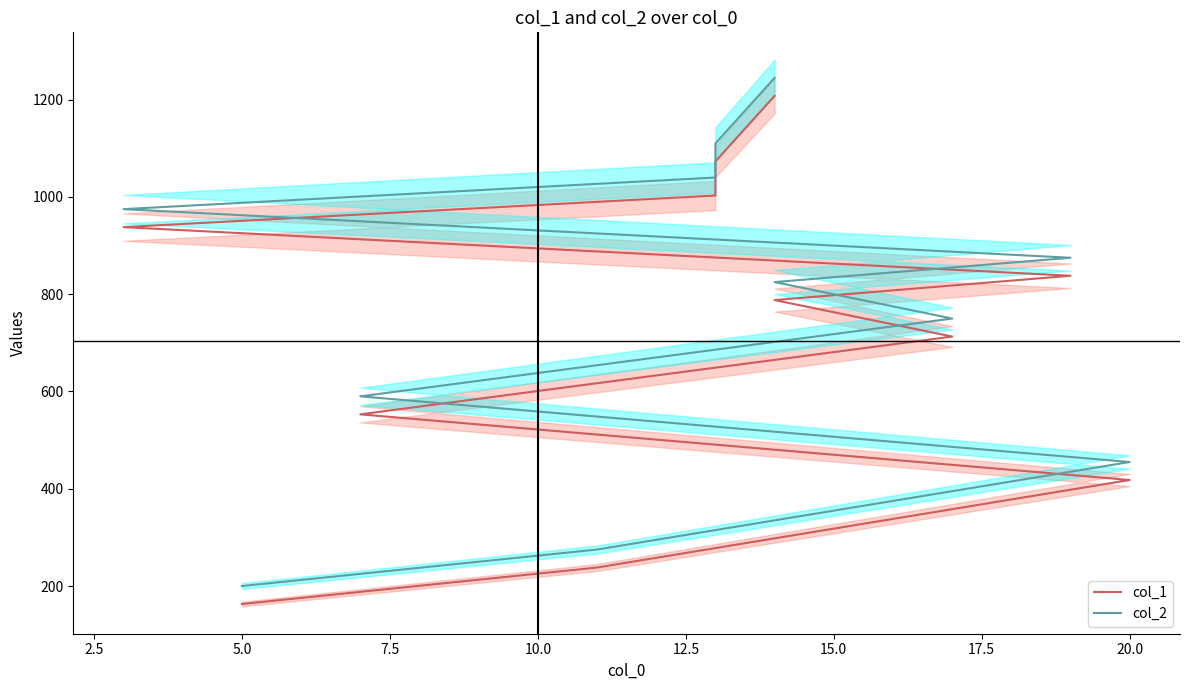

What is the label of the 9th point from the right?

20.0